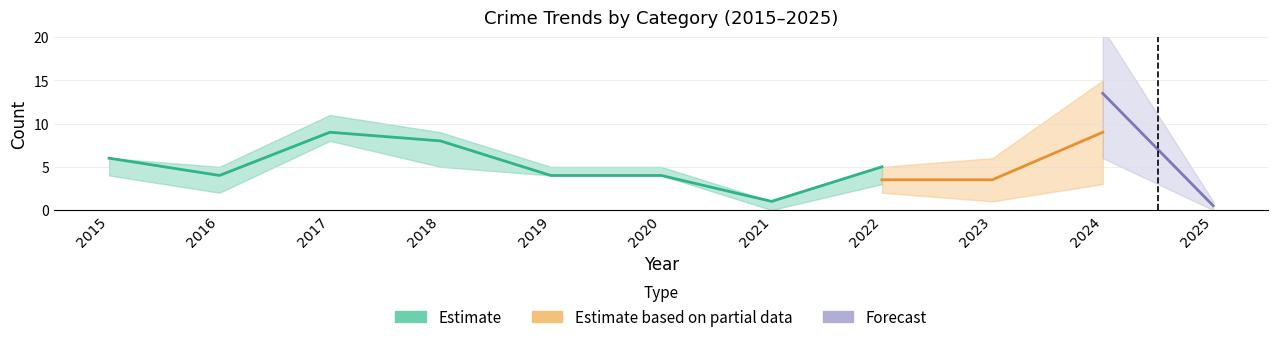

Where does the Total series first go above 5?

2015